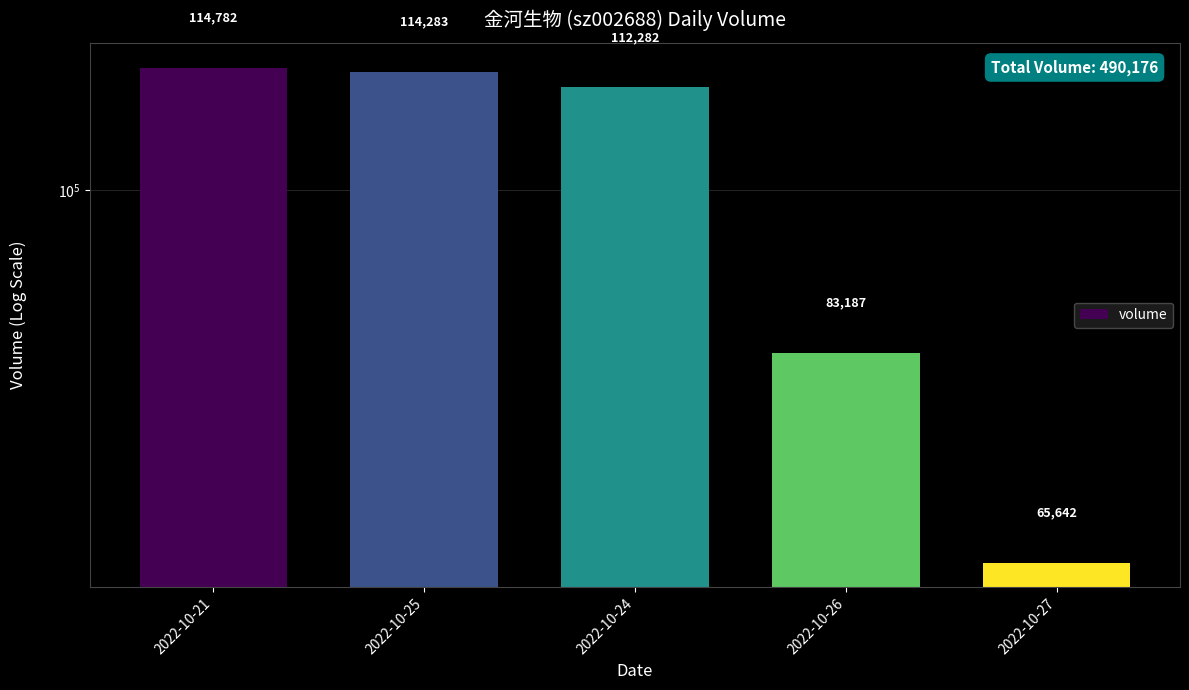

The chart shows a value of 112282 at 2022-10-24. True or false?

True